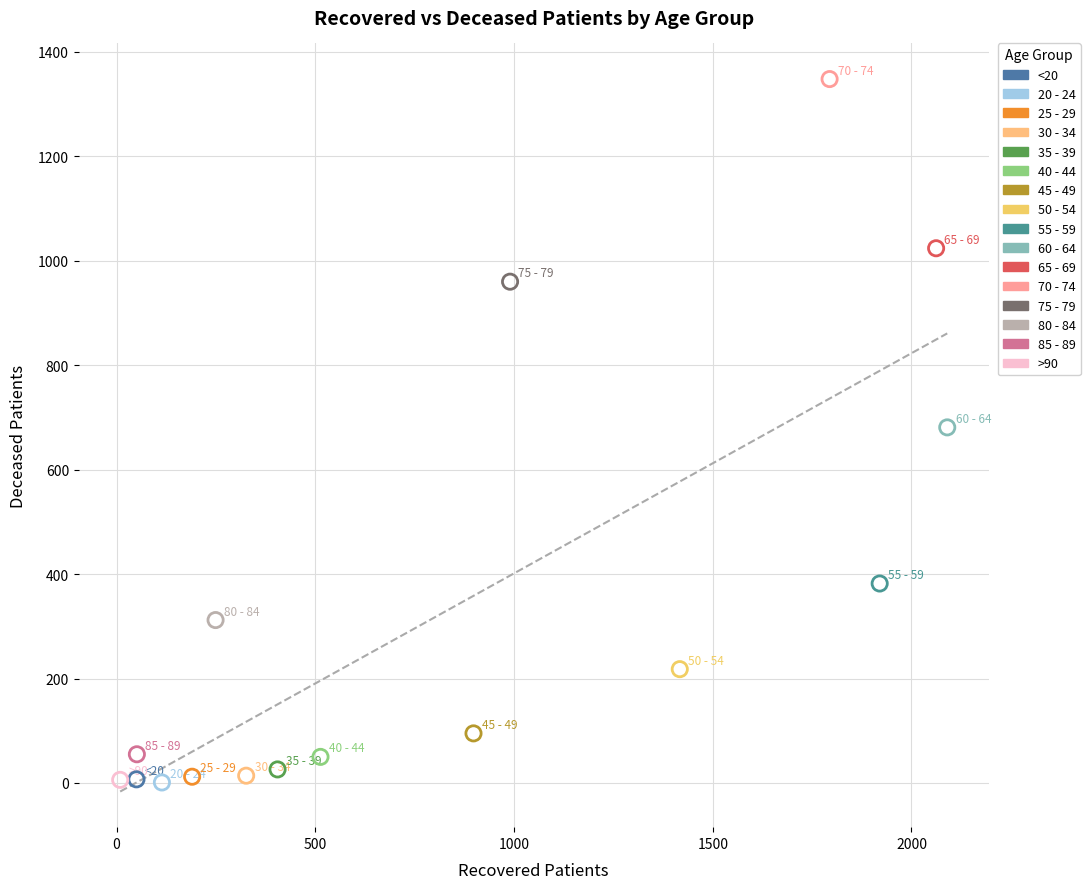

Which series reaches the maximum Y coordinate?

70 - 74